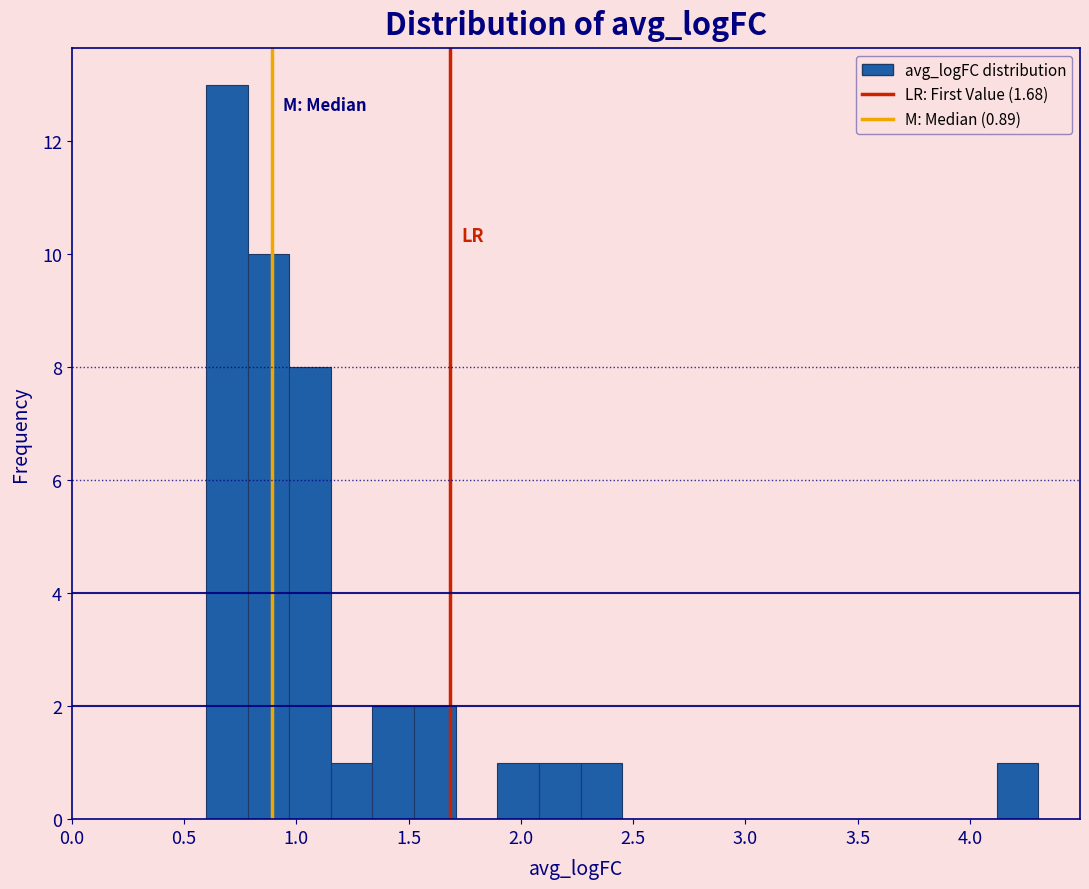

Around what value on the x-axis is the tallest bar? Give the approximate position of its centre, as read against the axis.

0.70